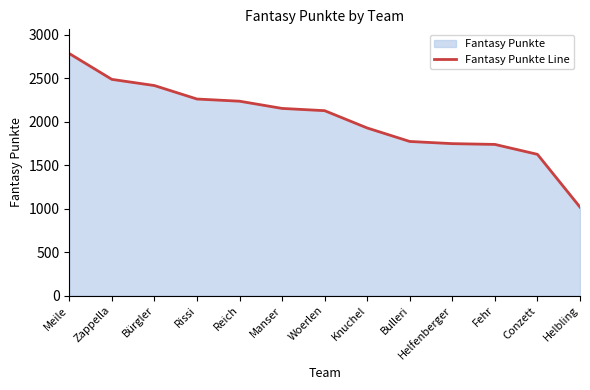

Approximately how many times larger is the value at Conzett compared to Knuchel?

0.8